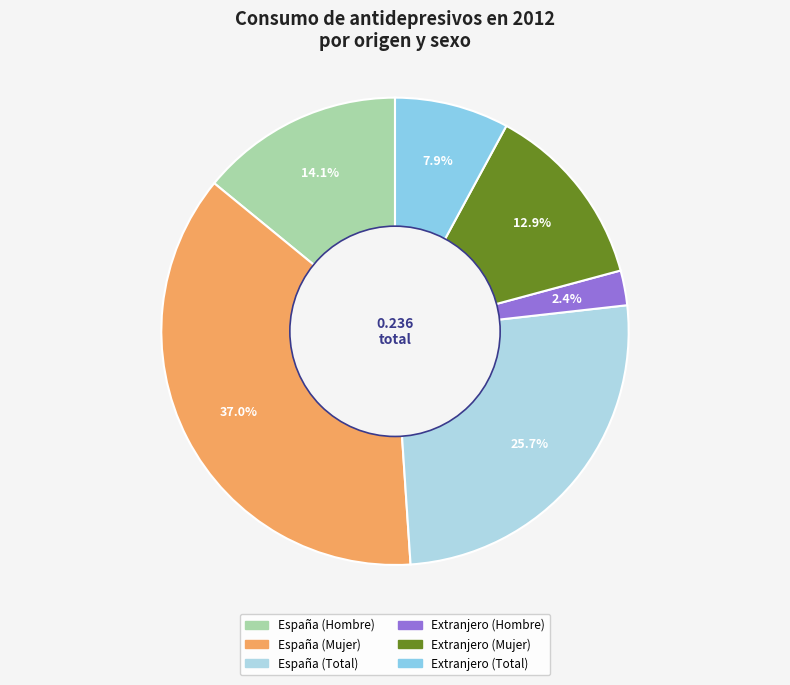

What is the smallest slice in the pie chart?

Extranjero (Hombre)